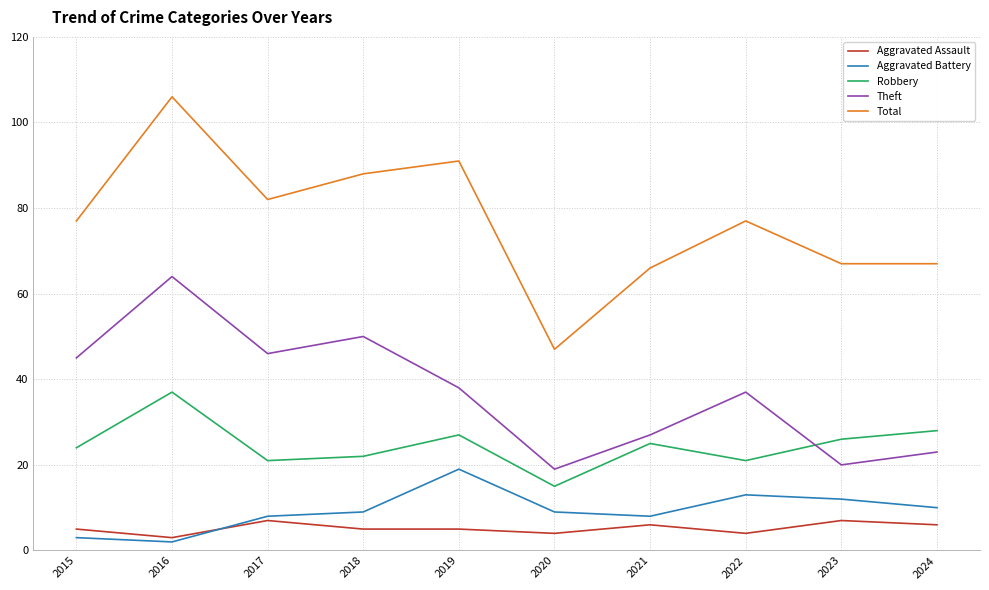

True or false: Robbery and Theft intersect in this chart.

True